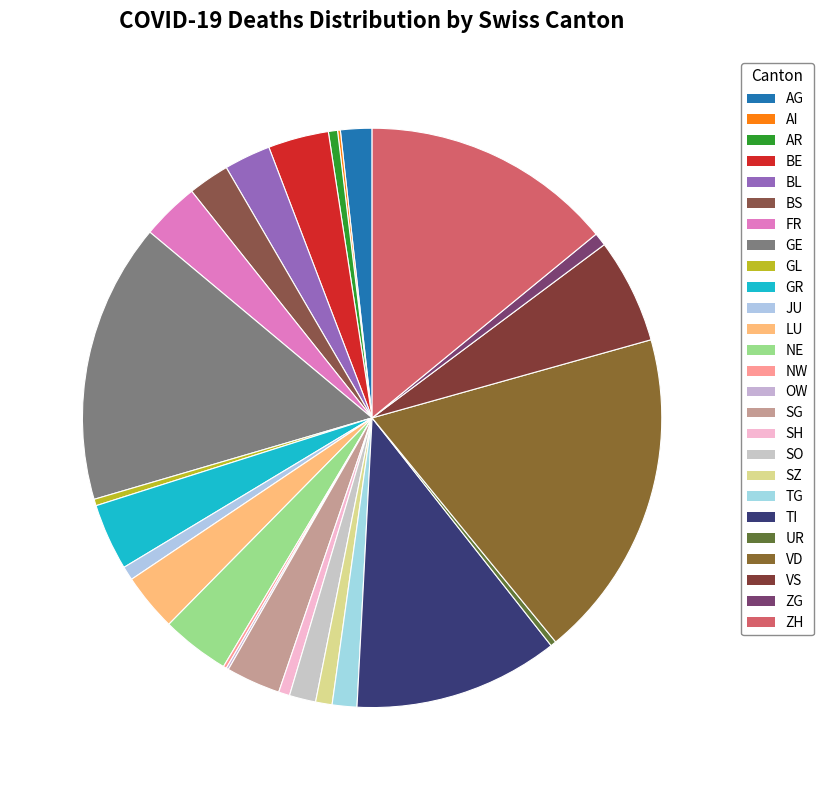

The JU slice represents 1% of the pie. True or false?

True